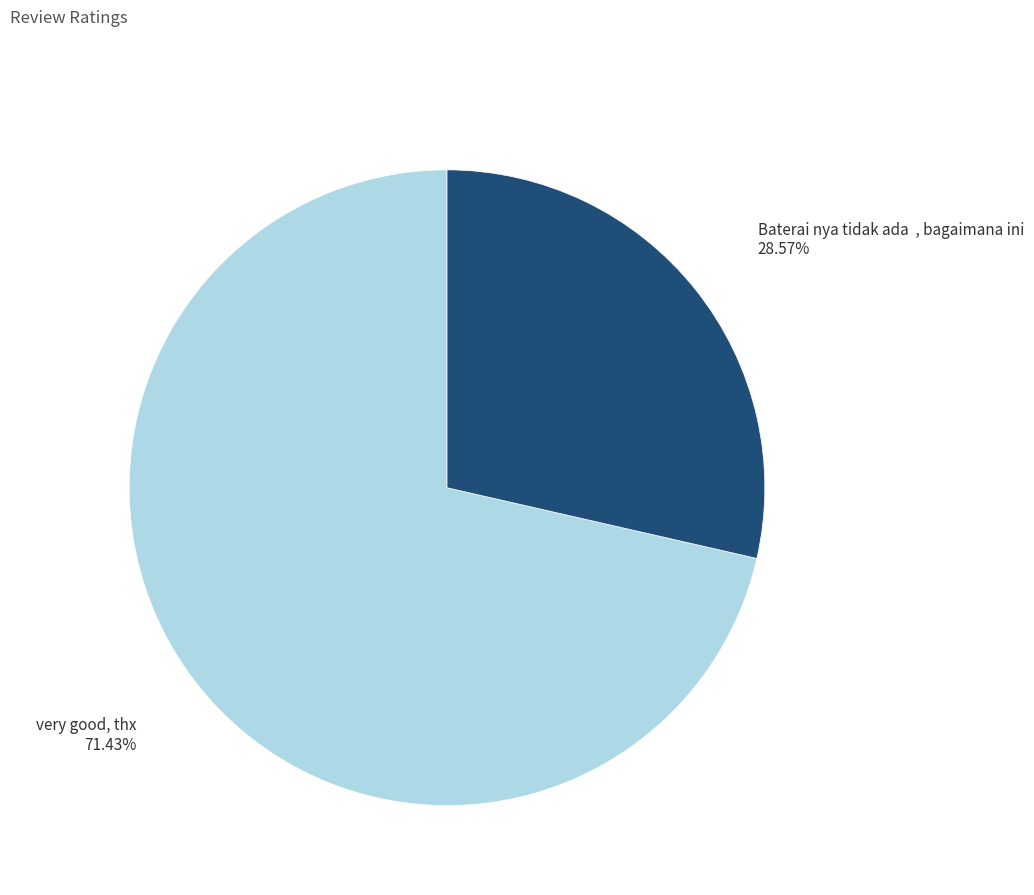

How many slices are in this pie chart?

2